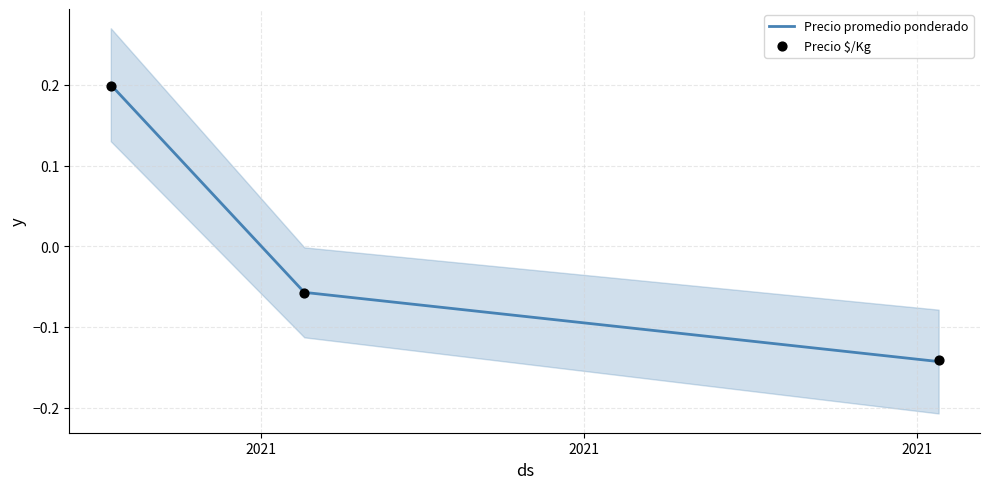

Which series has the widest spread of Y values?

Precio promedio ponderado